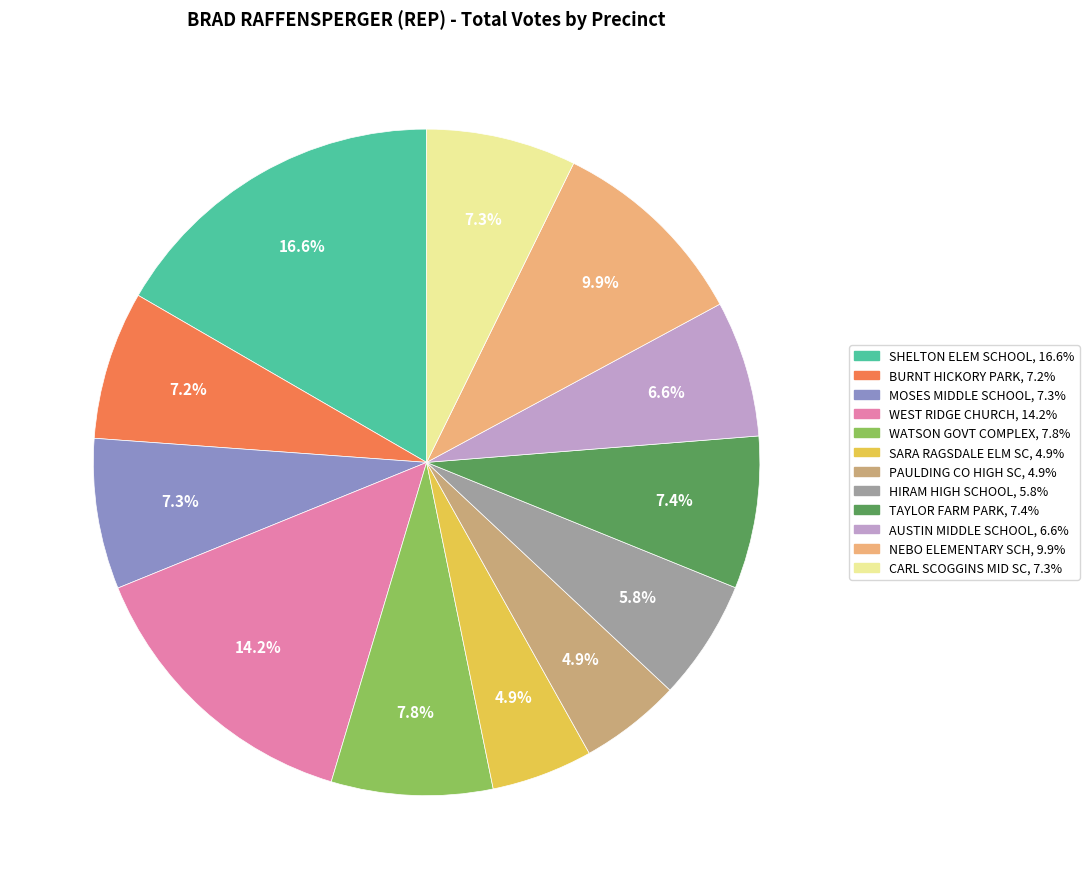

Which slice is the largest?

SHELTON ELEM SCHOOL